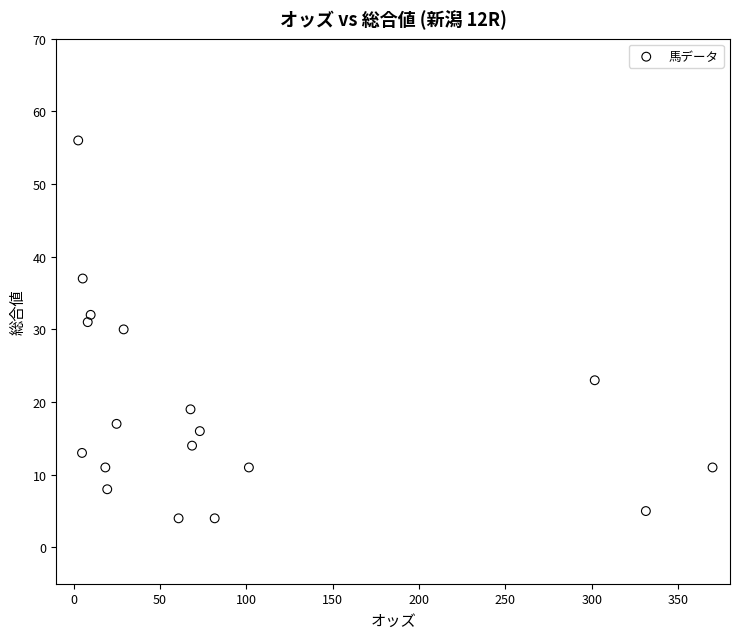

What is the range of Y values (max minus min)?

52